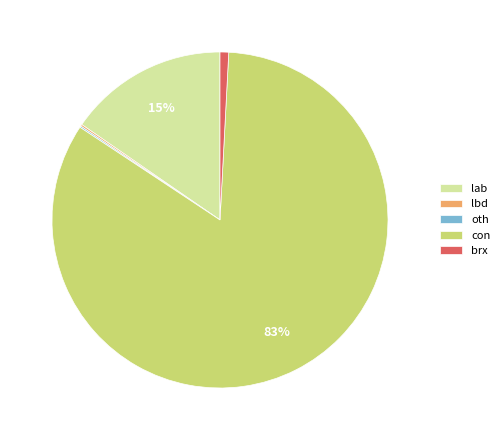

To the nearest percent, what is the average slice percentage?

20%